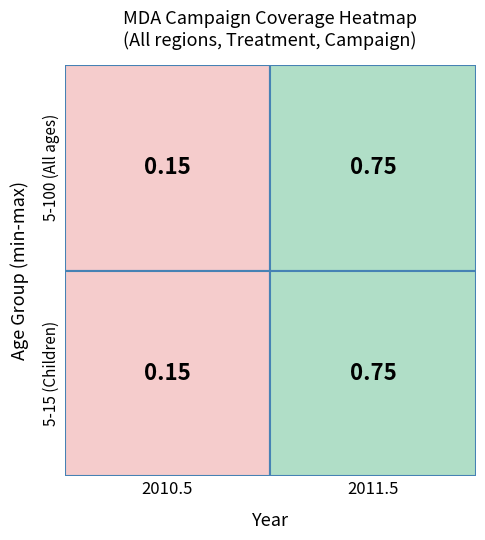

Is the value of 5-100 at 0 greater than the value of 5-15 at 0?

No